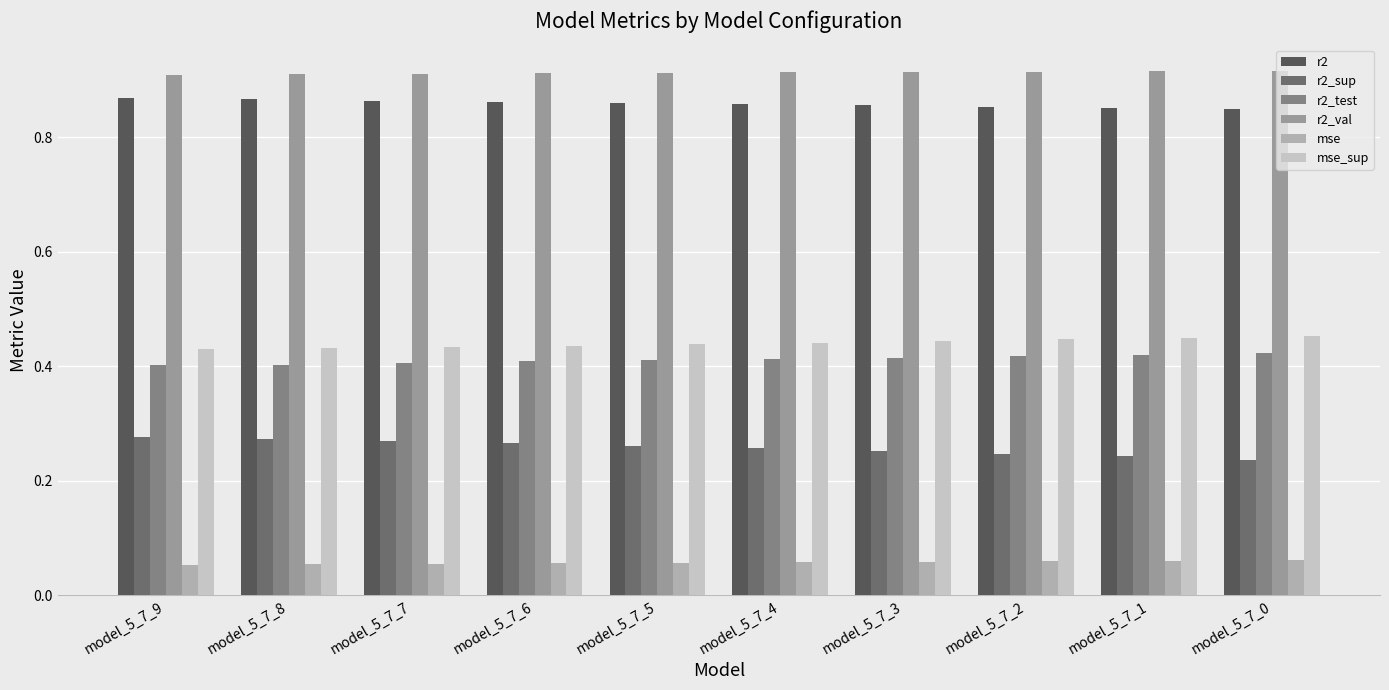

Rank the categories by r2_test value from highest to lowest.

model_5_7_0, model_5_7_1, model_5_7_2, model_5_7_3, model_5_7_4, model_5_7_5, model_5_7_6, model_5_7_7, model_5_7_9, model_5_7_8